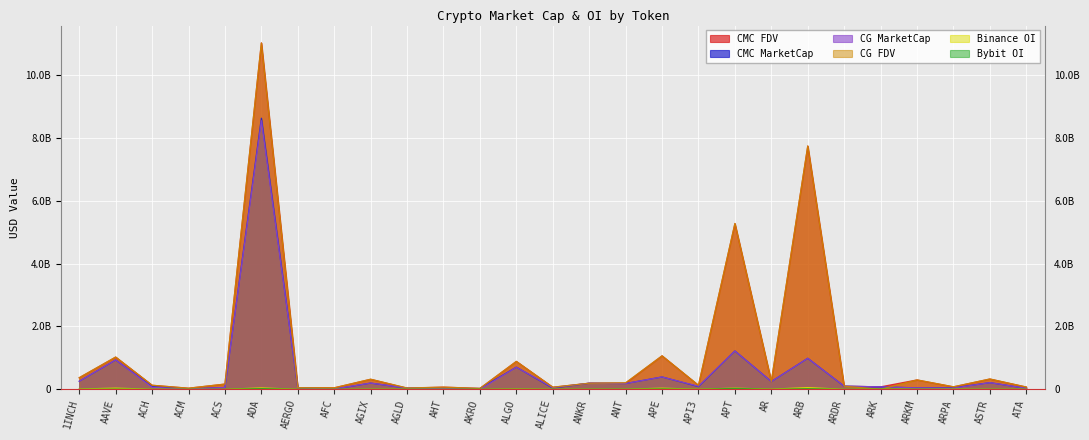

What is the label of the 19th point from the right?

AGIX